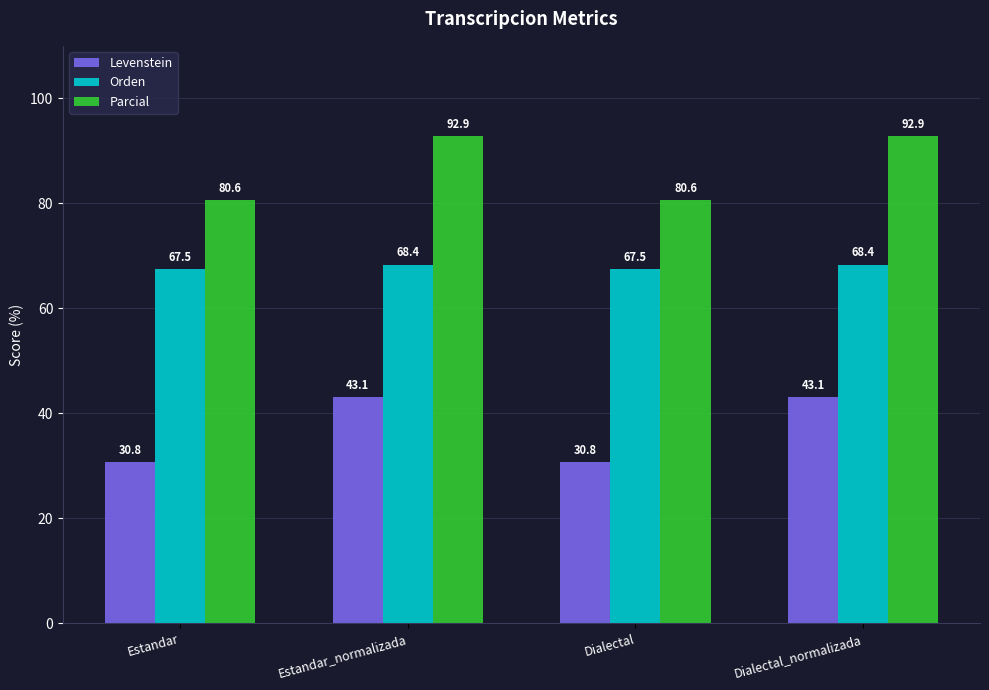

The value of Levenstein at Dialectal_normalizada is 43.1. True or false?

True